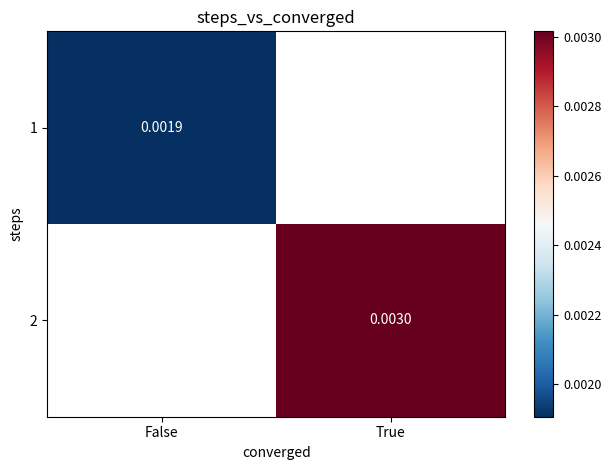

At which label does 2 reach its peak?

True